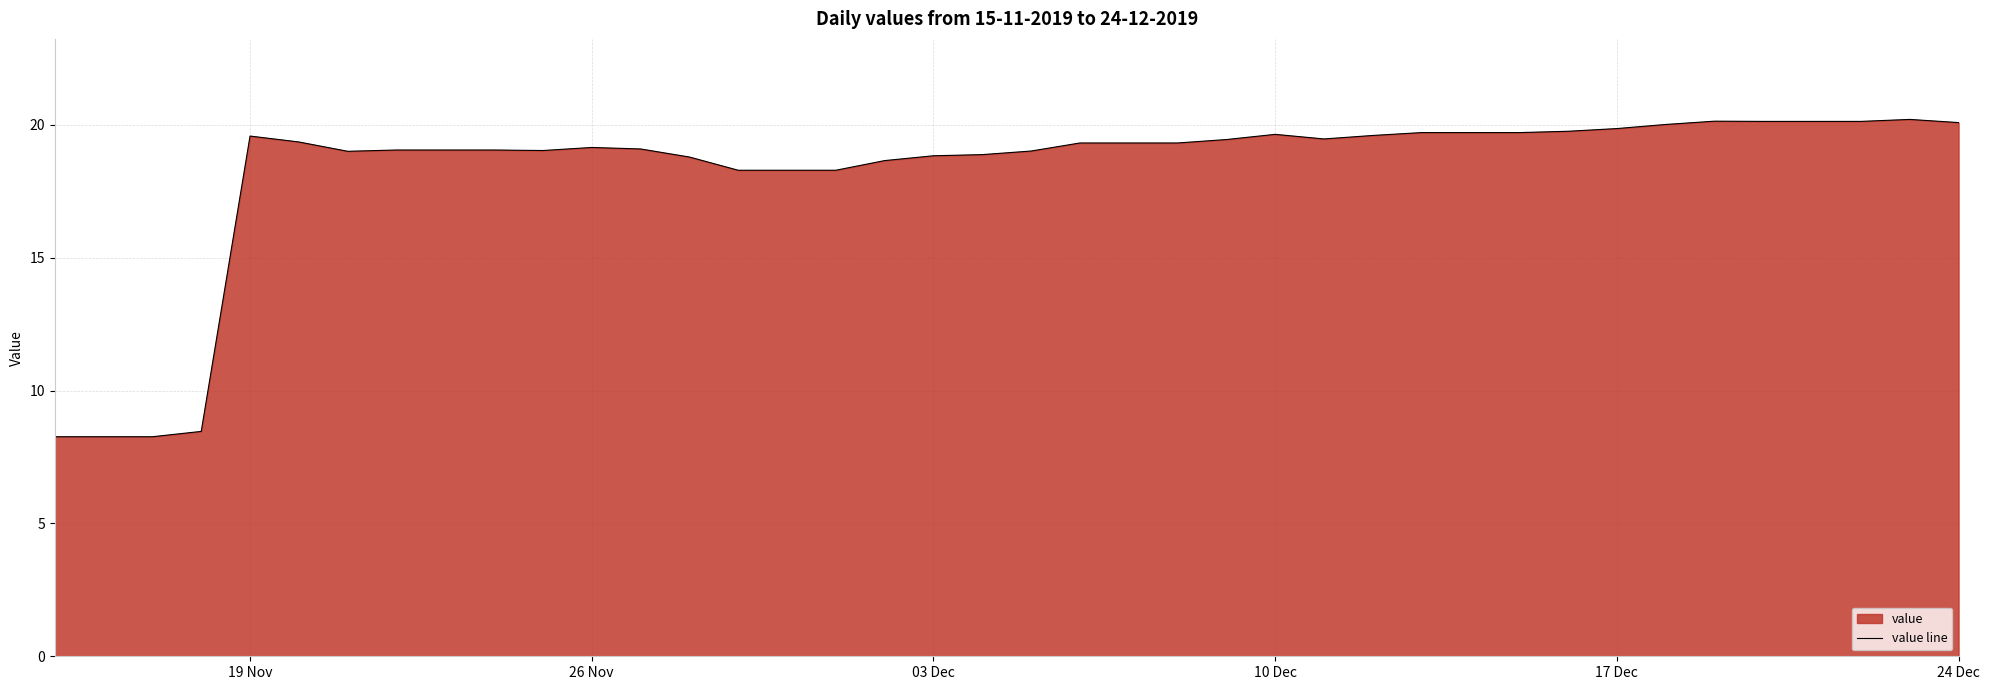

Reading left to right, transcribe all the data shown in this chart.

8.3	8.3	8.3	8.5	19.6	19.4	19.0	19.1	19.1	19.1	19.0	19.2	19.1	18.8	18.3	18.3	18.3	18.7	18.8	18.9	19.0	19.3	19.3	19.3	19.5	19.6	19.5	19.6	19.7	19.7	19.7	19.8	19.9	20.0	20.1	20.1	20.1	20.1	20.2	20.1